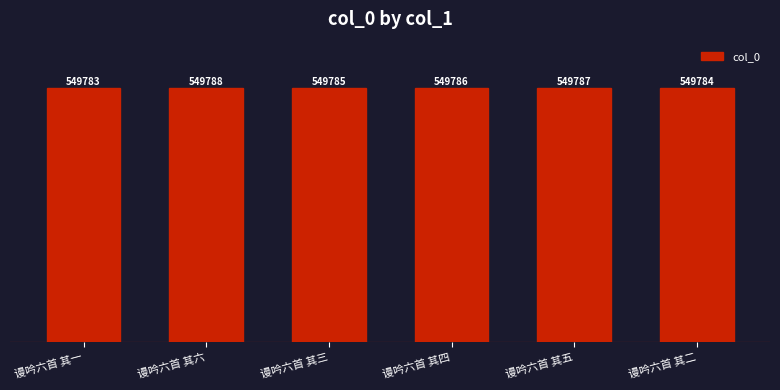

List the labels in order of value, largest first.

谩吟六首 其六, 谩吟六首 其五, 谩吟六首 其四, 谩吟六首 其三, 谩吟六首 其二, 谩吟六首 其一